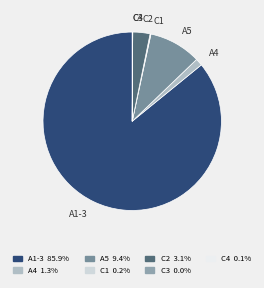

Which category has the biggest portion of the pie?

A1-3